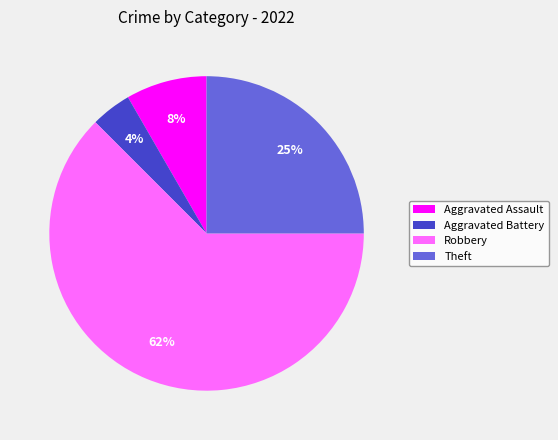

To the nearest percent, what portion does Aggravated Assault represent?

8%